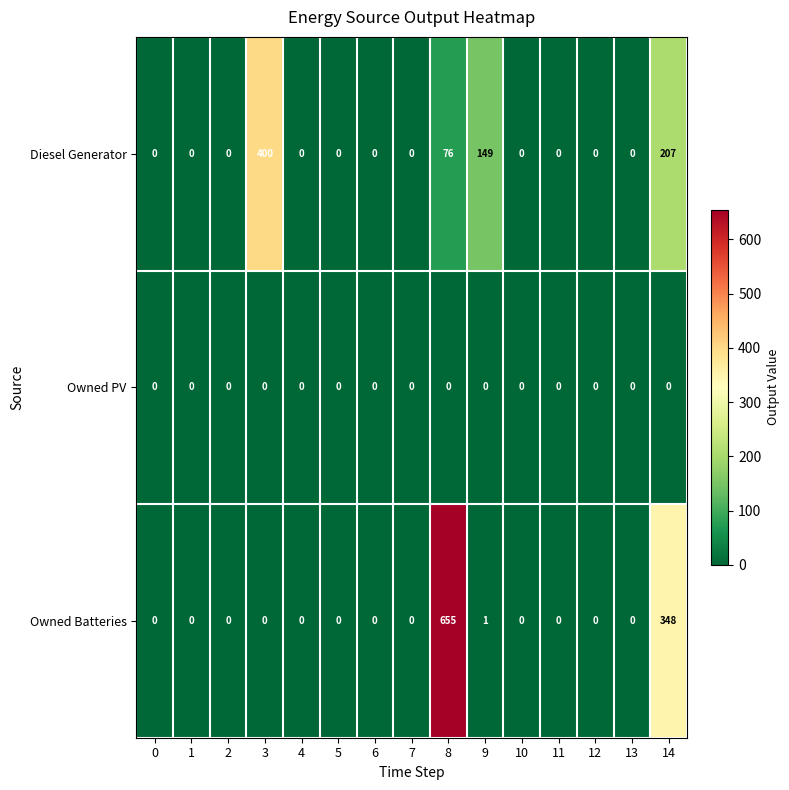

What is the difference between the highest and lowest values at 8?

655